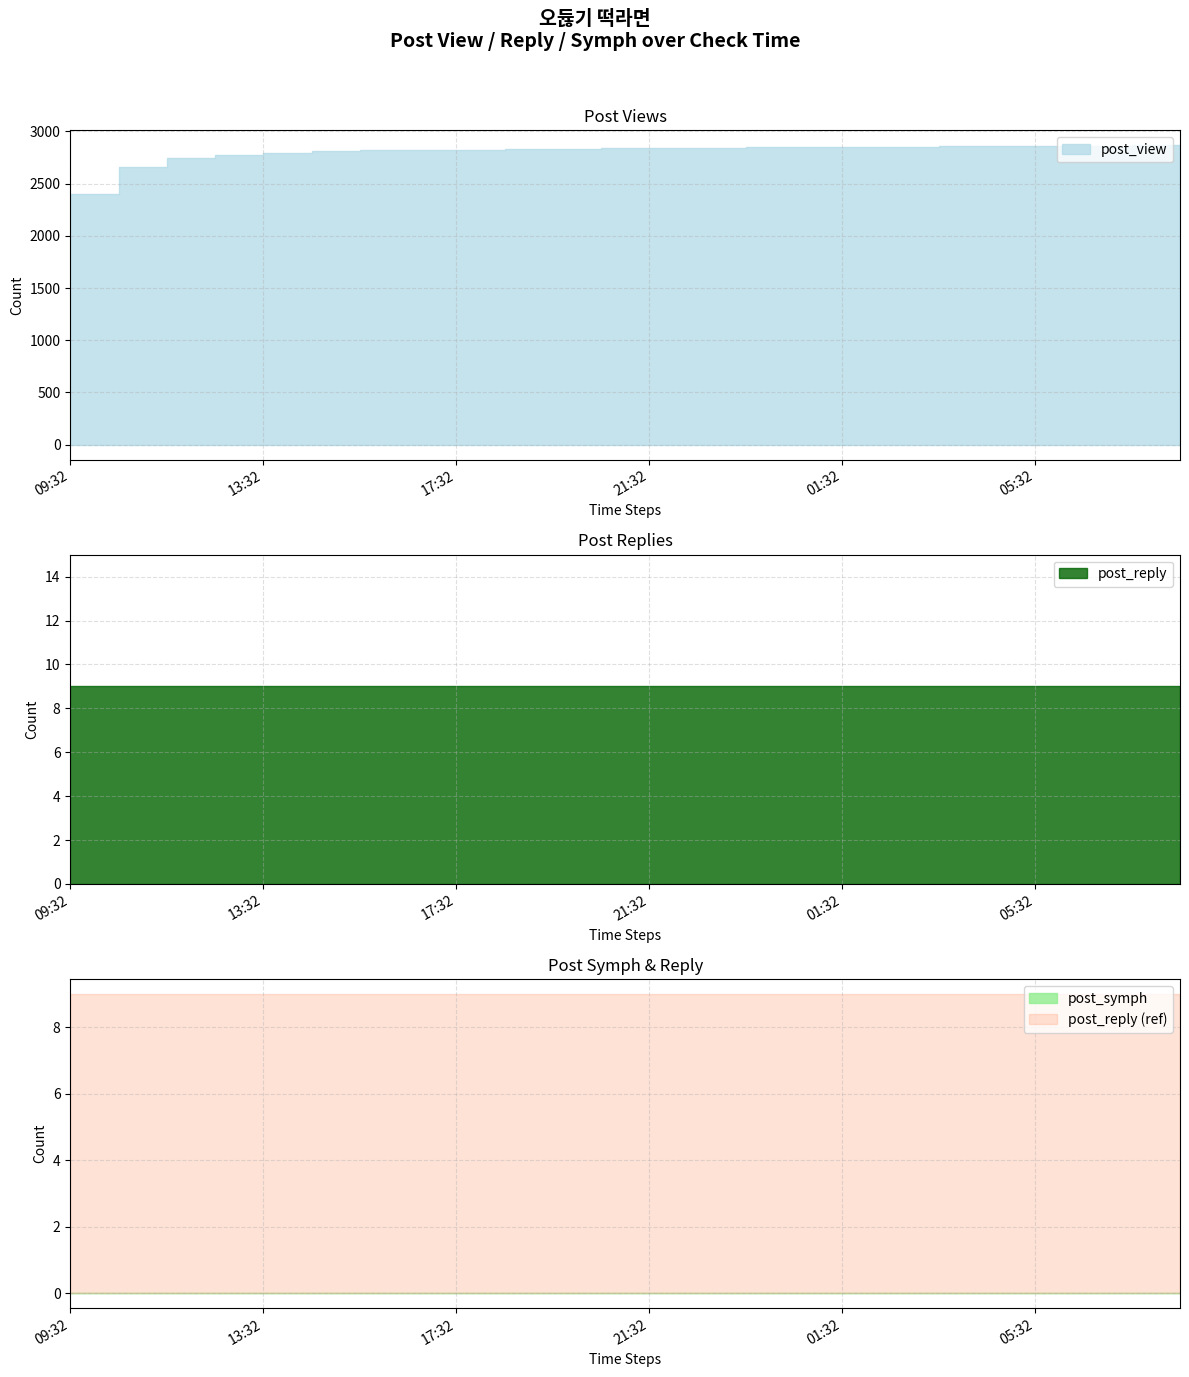

At which label is post_view closest to 2632?

10:32